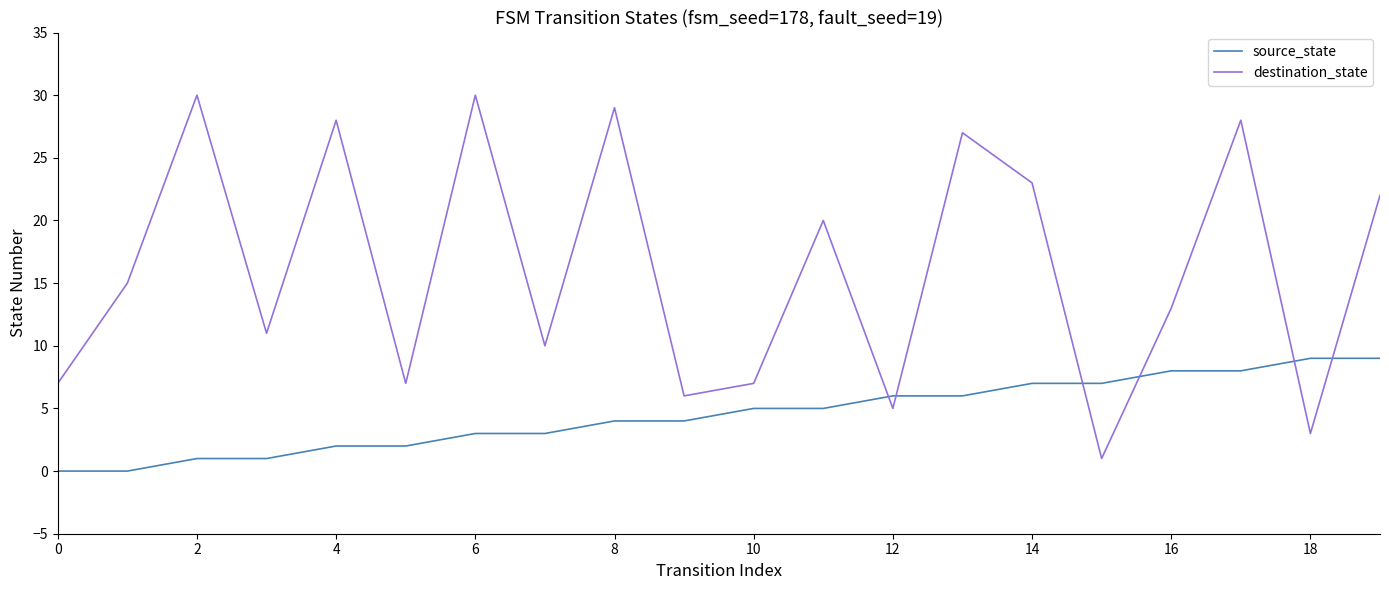

At how many categories does at least one series exceed 25?

6